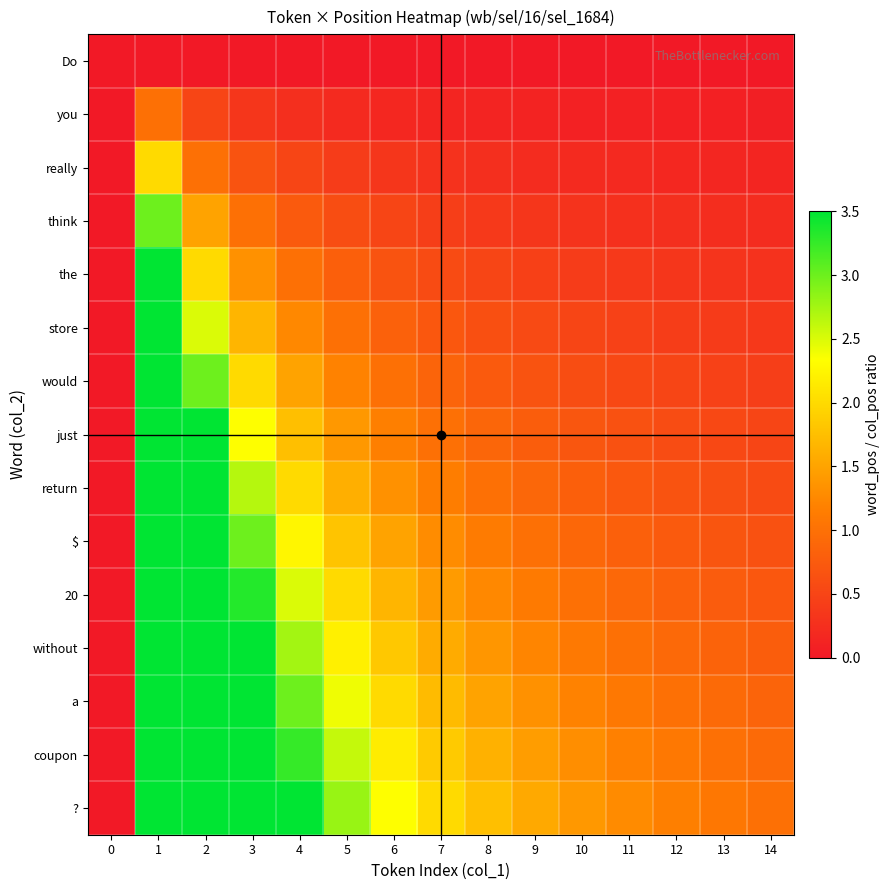

At how many categories does at least one series exceed 9?

1